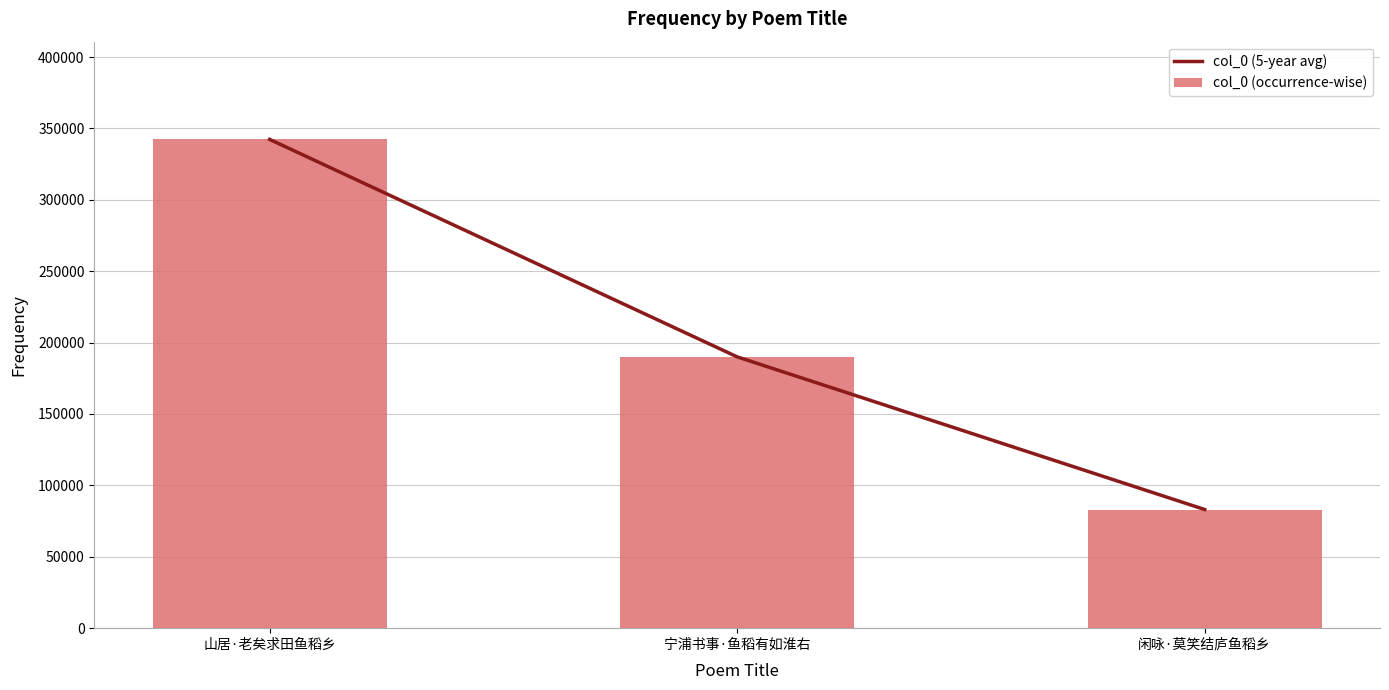

What is the difference between the col_0 (occurrence-wise) values at 宁浦书事·鱼稻有如淮右 and 闲咏·莫笑结庐鱼稻乡?

106908